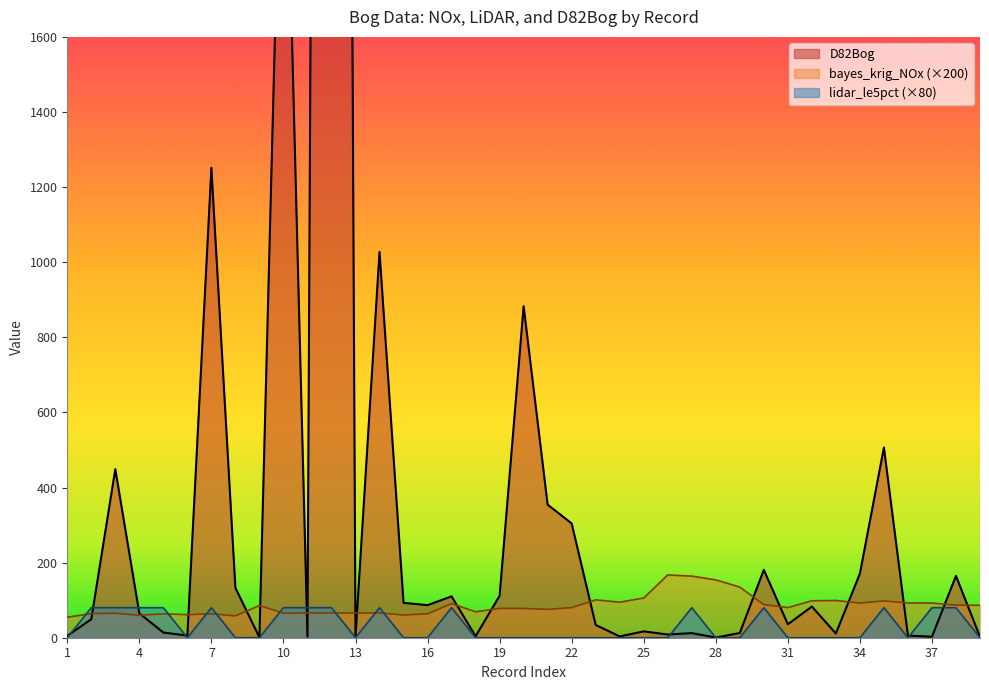

The value of D82Bog at 12 is 6814.8. True or false?

False